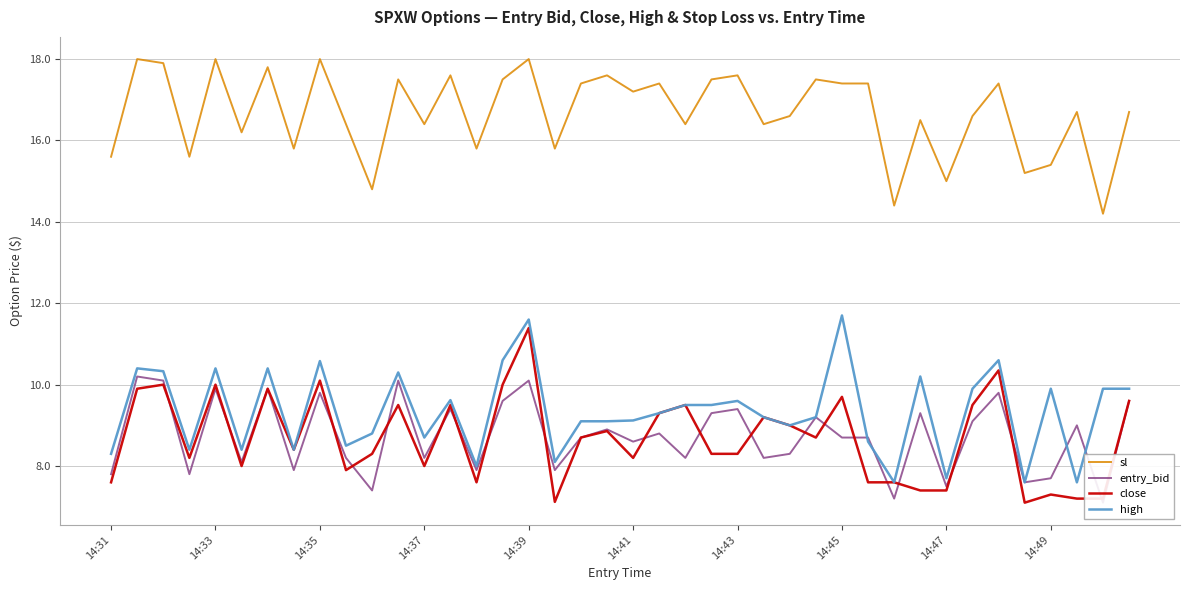

At which label does entry_bid reach its minimum?

38